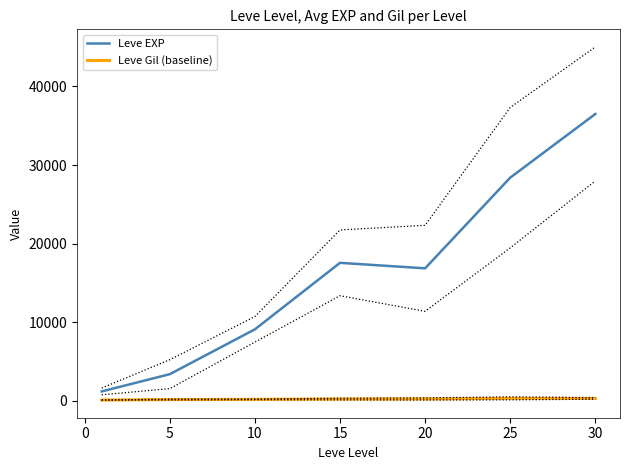

What is the approximate value of Leve Gil (baseline) at 5?

180.0